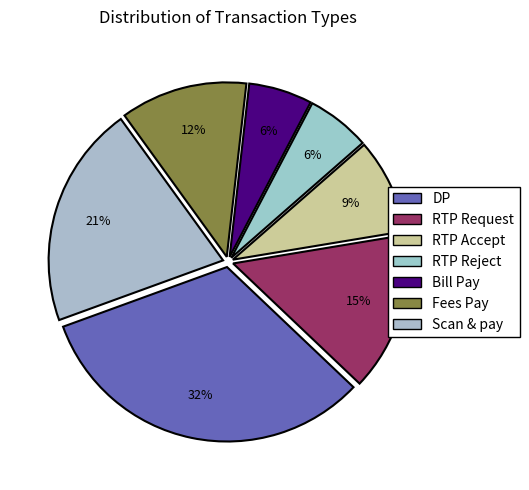

Count the number of slices in the pie.

7